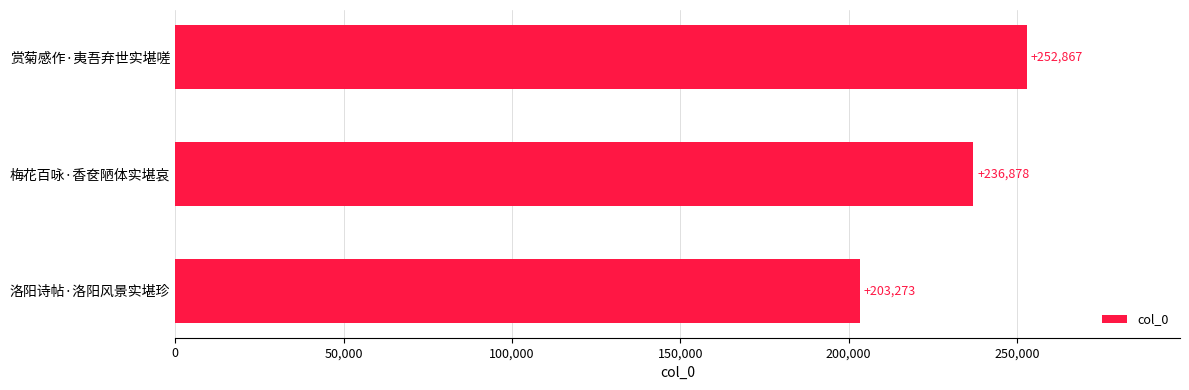

Are the bars grouped side by side (vs. stacked)?

No